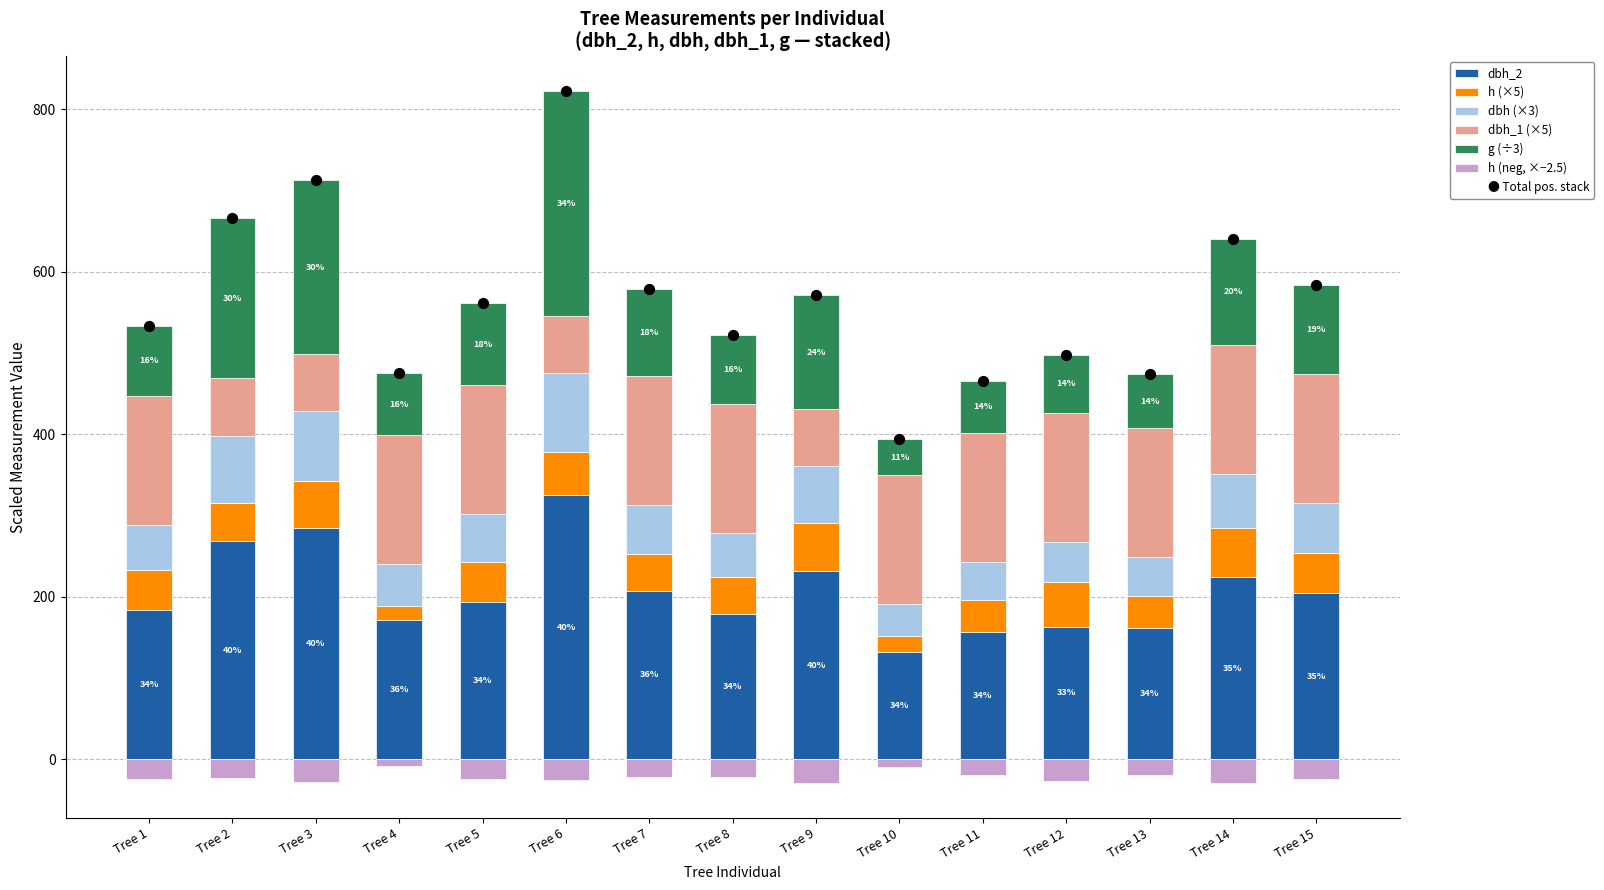

Which series contains the lowest Y value?

h